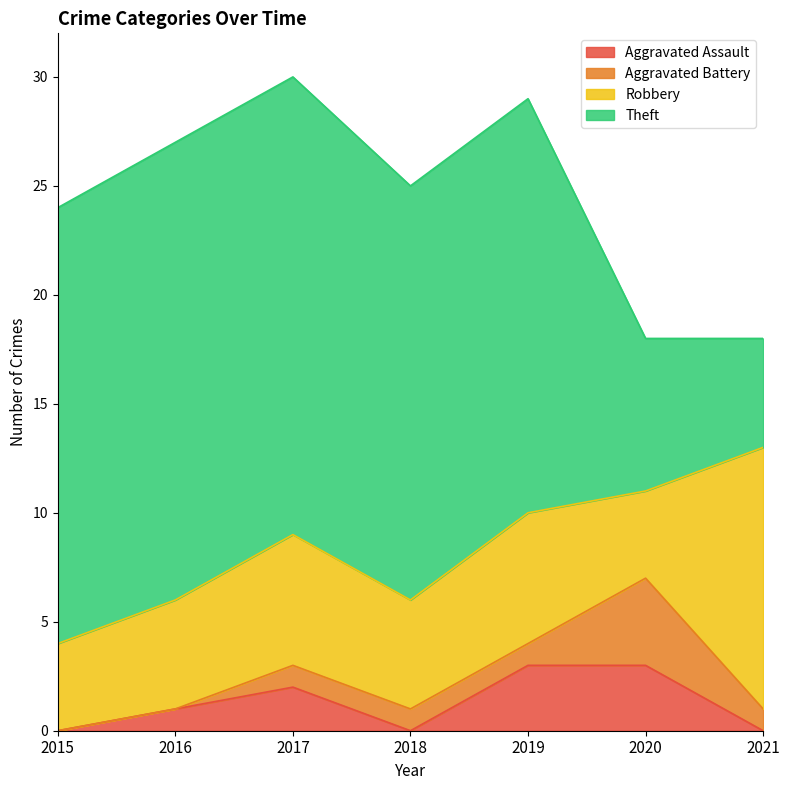

Does the chart display data point markers on the line(s)?

No